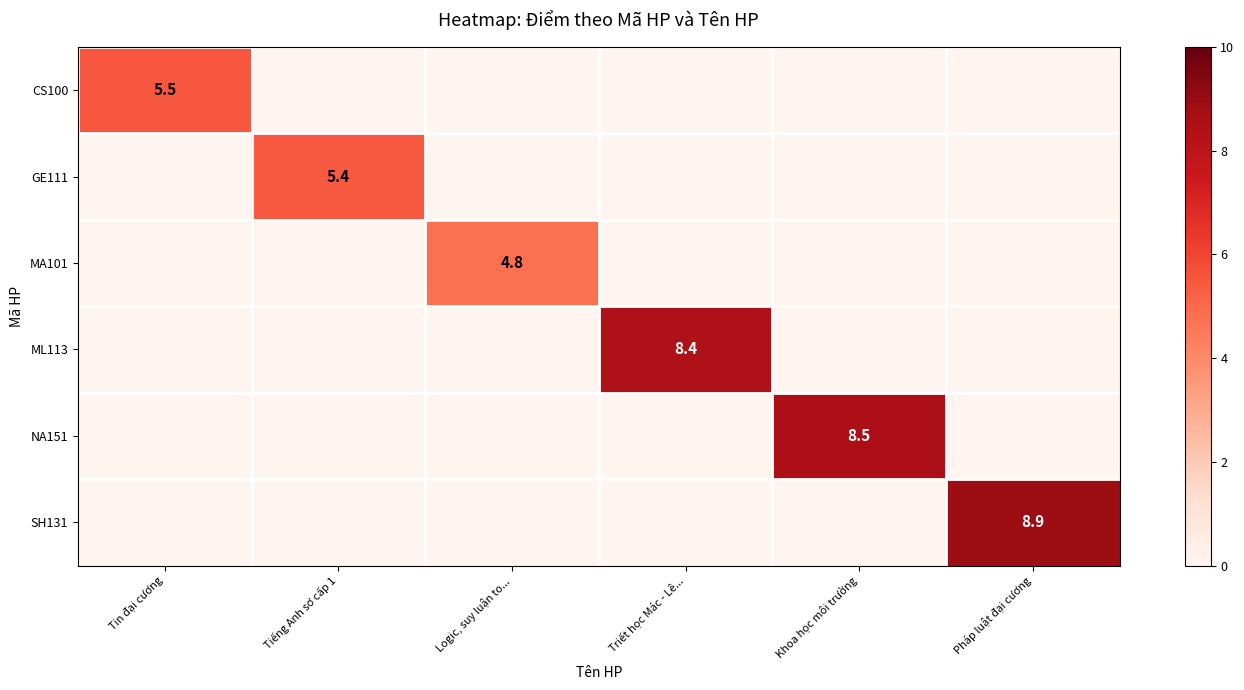

What is the greatest value displayed?

8.9